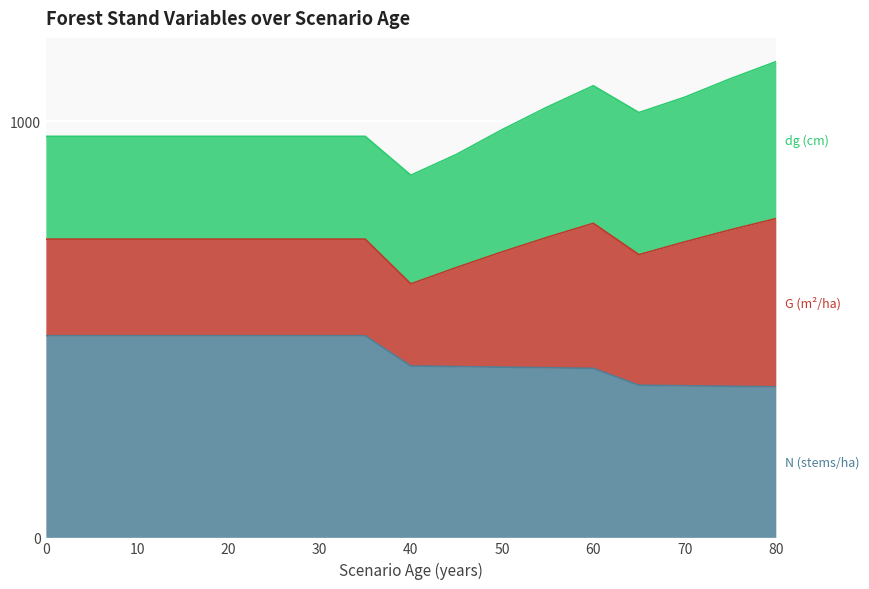

At how many categories does at least one series exceed 69?

17